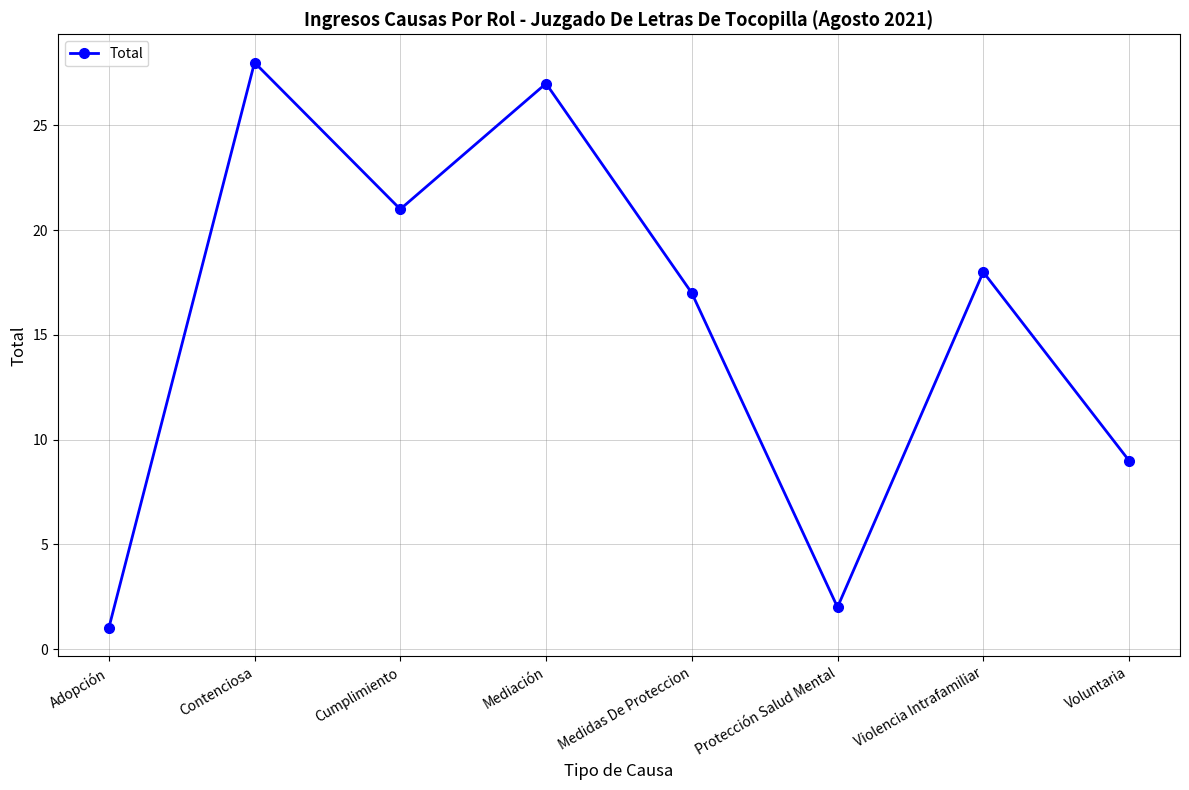

Rank the categories by value from lowest to highest.

Adopción, Protección Salud Mental, Voluntaria, Medidas De Proteccion, Violencia Intrafamiliar, Cumplimiento, Mediación, Contenciosa